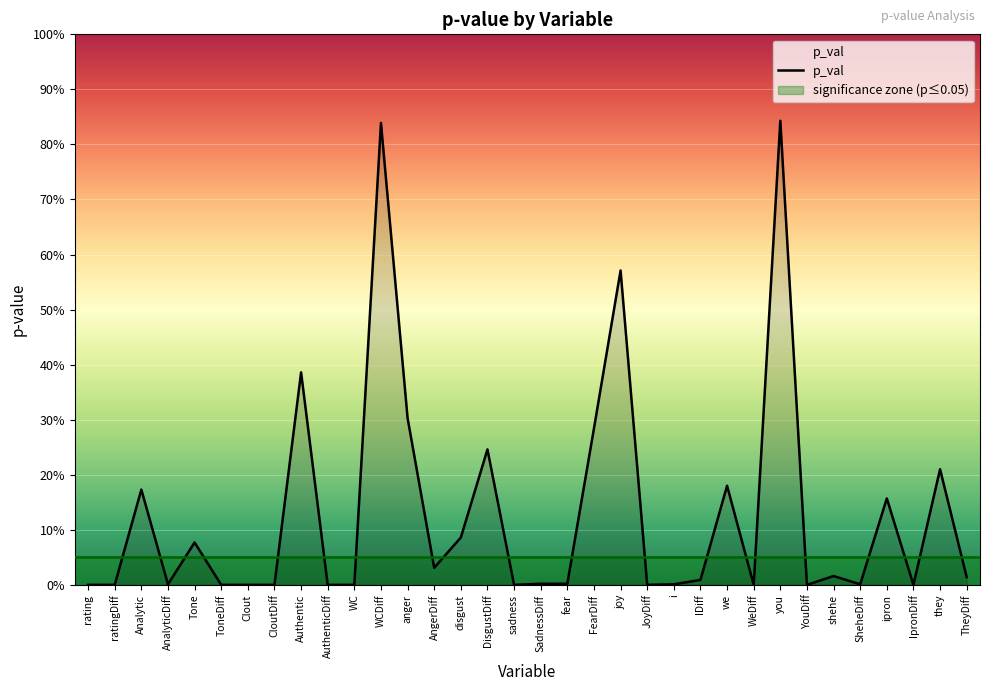

What is the greatest value displayed?

0.8